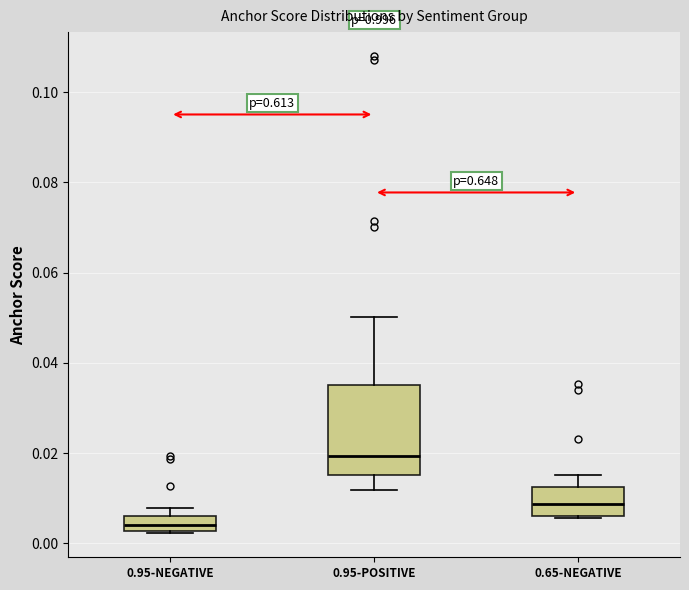

Reading left to right, read every box against the y-axis: the position of its median line, the range the box covers, and the ends of its whiskers. The values are not printed on the chart, so give them approximately, as read against the axis.

0.95-NEGATIVE: median 0.004, box 0.002 to 0.006, whiskers 0.002 to 0.008
0.95-POSITIVE: median 0.020, box 0.016 to 0.036, whiskers 0.012 to 0.050
0.65-NEGATIVE: median 0.008, box 0.006 to 0.012, whiskers 0.006 to 0.016